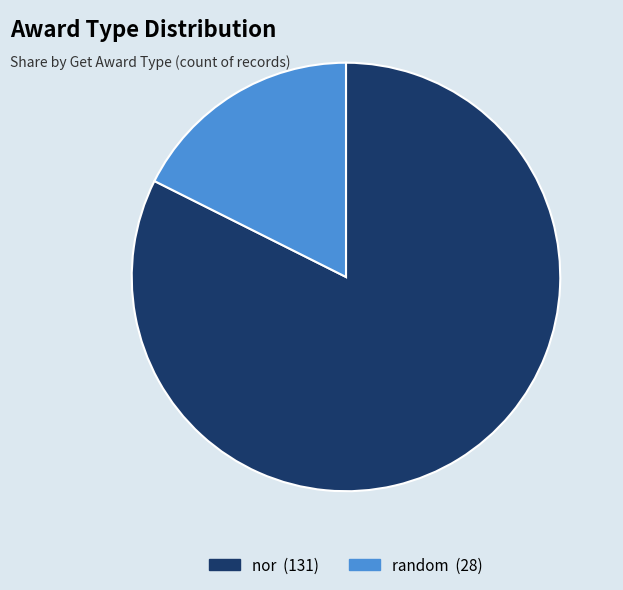

The random slice represents 18% of the pie. True or false?

True